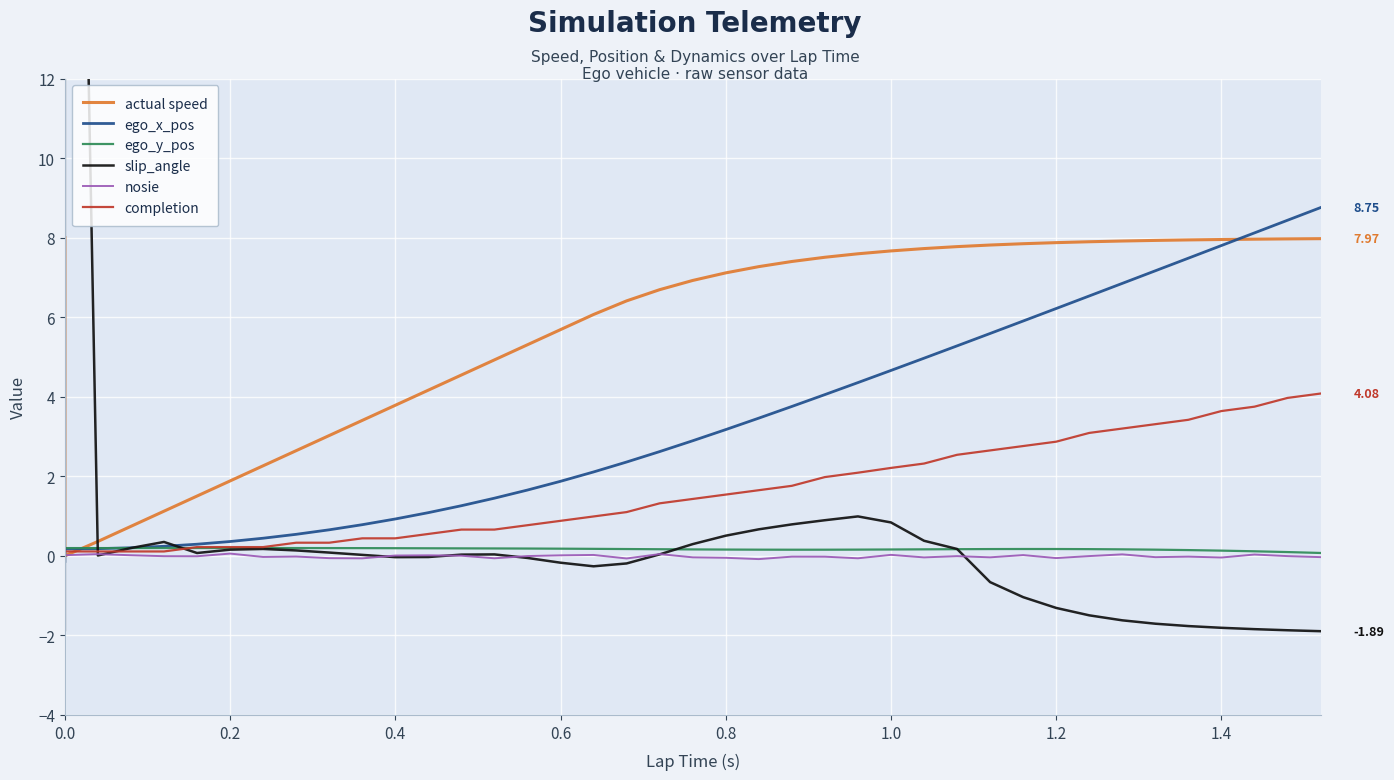

True or false: slip_angle and actual speed cross at least once.

True